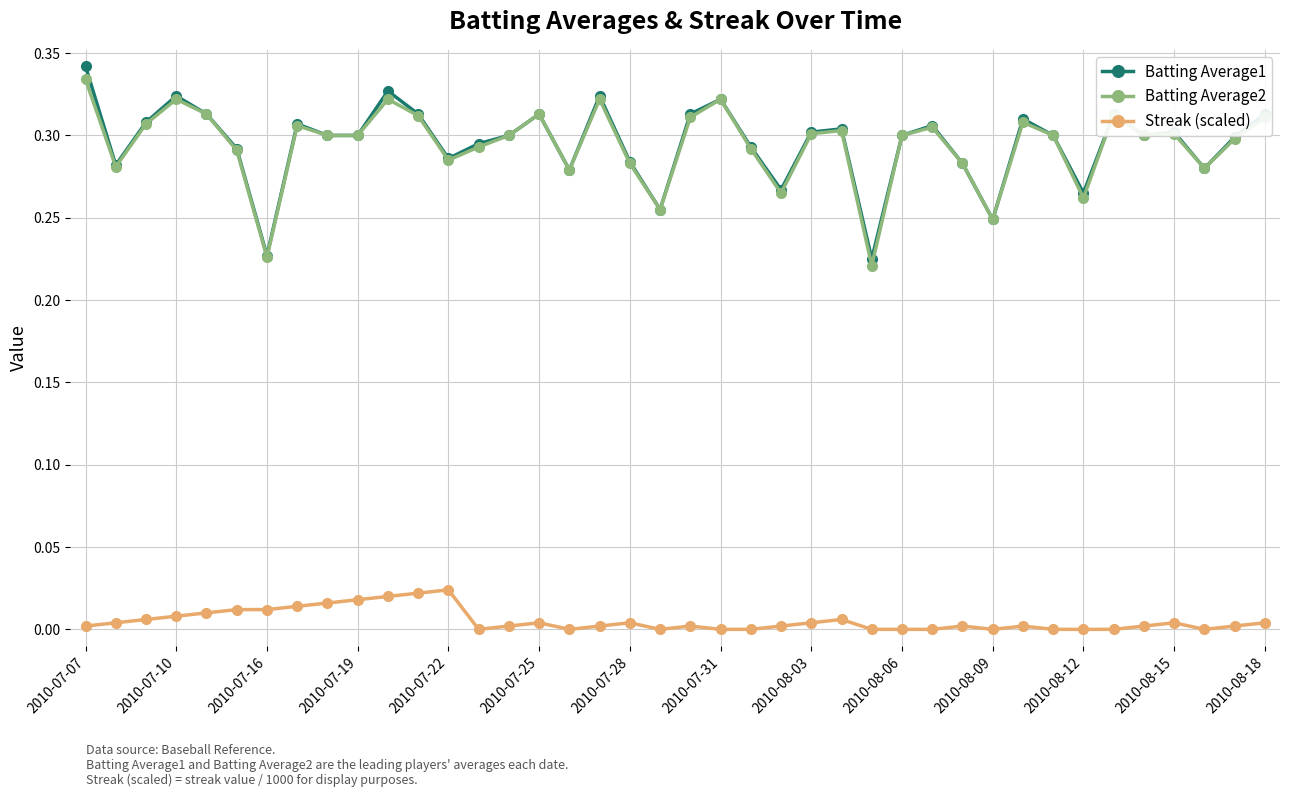

True or false: Streak (scaled) has more than 2 points higher than both neighbors.

True